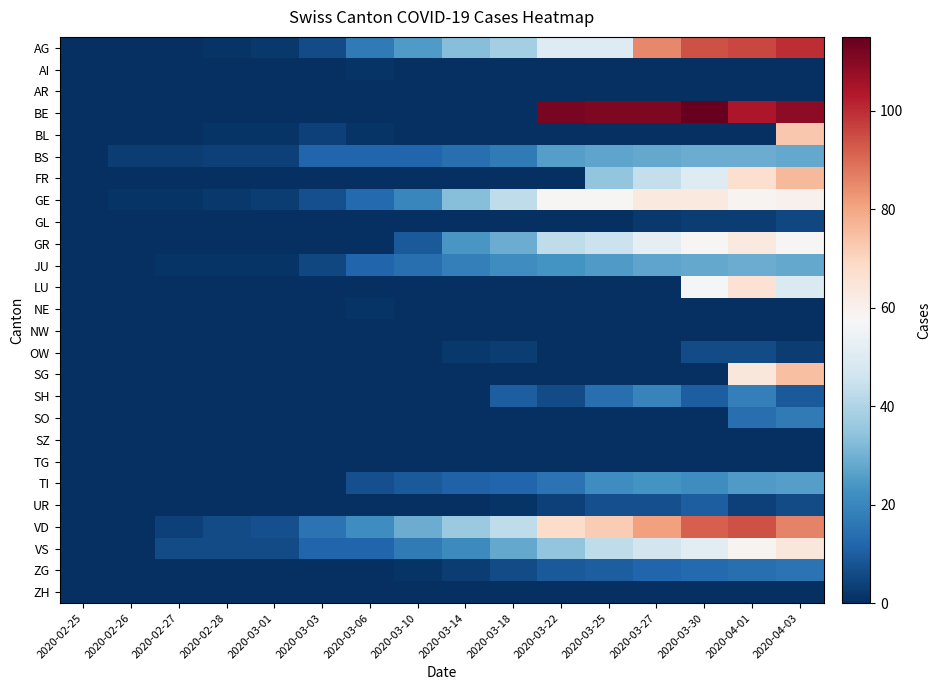

At which category is the sum across all series the highest?

2020-04-03